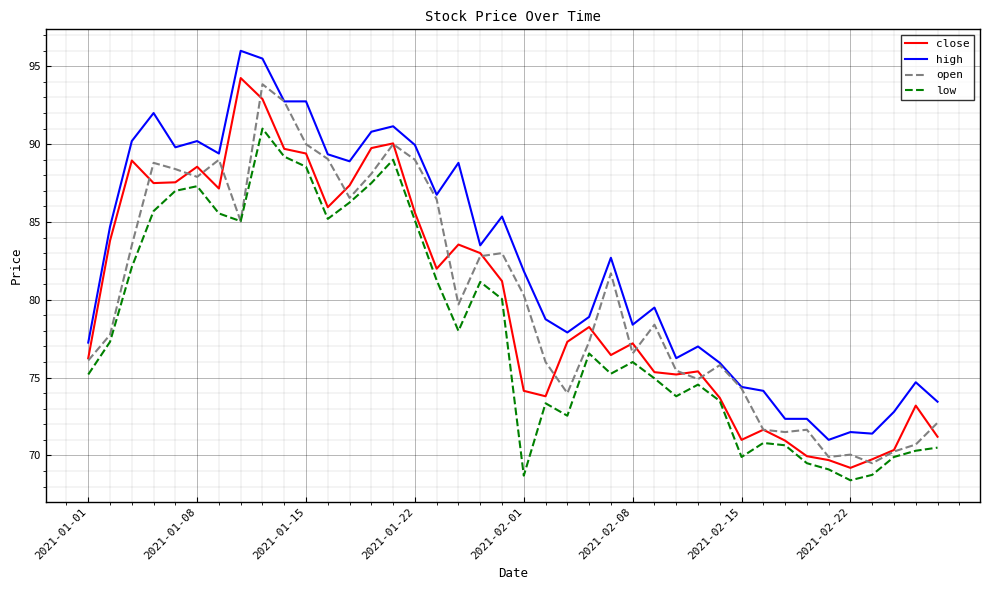

Which series has the largest total across all categories?

high